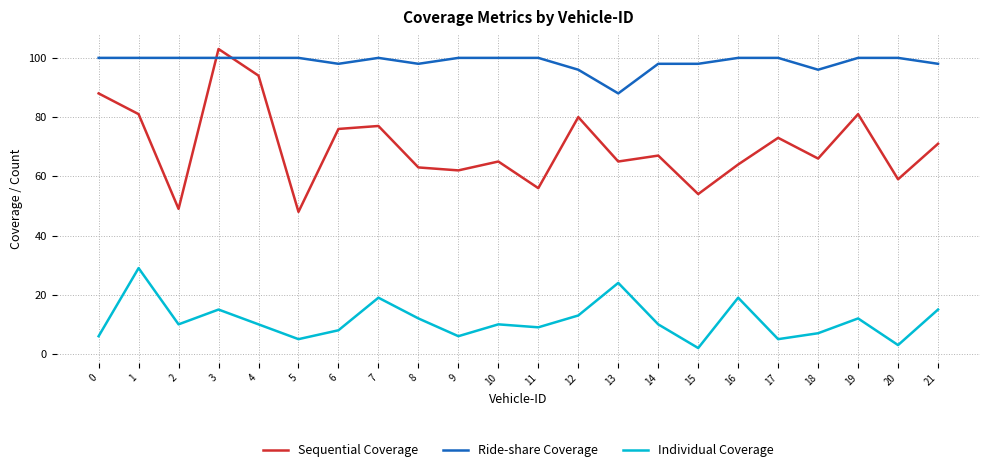

Where do Ride-share Coverage and Sequential Coverage first cross each other?

2 and 3